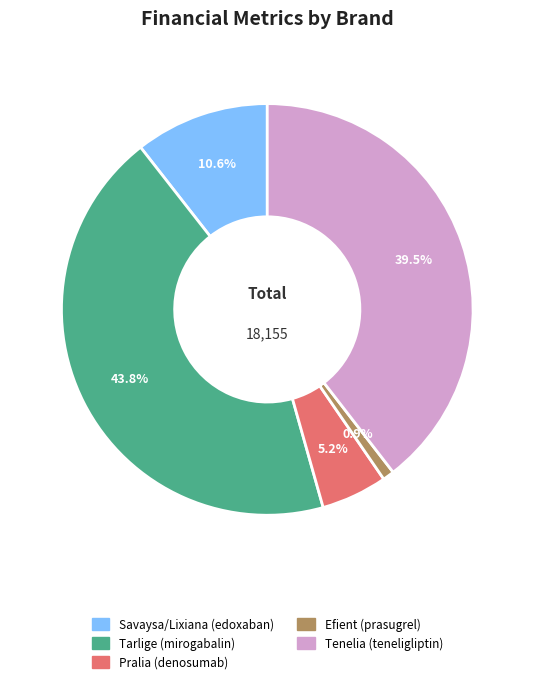

Which slice is the largest?

Tarlige (mirogabalin)